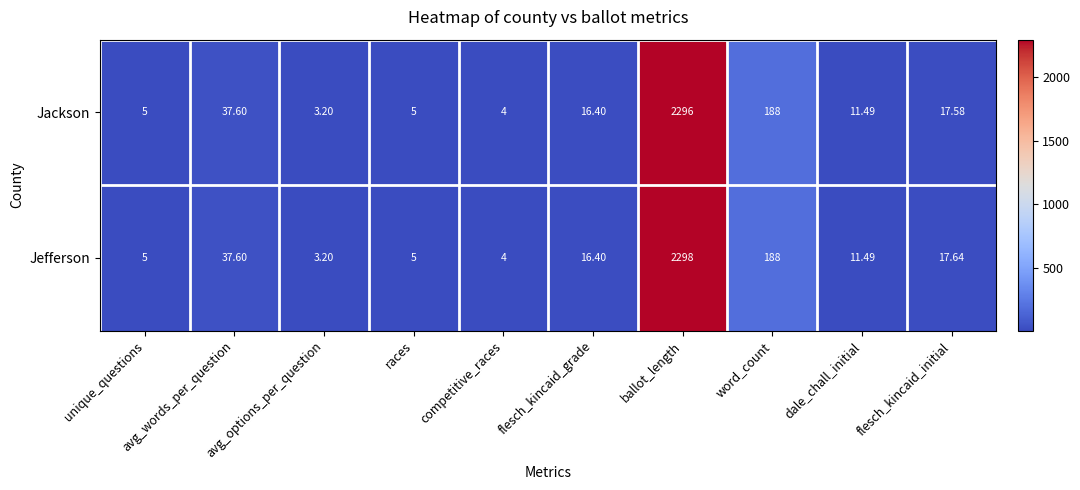

List the series in order of their overall mean, lowest first.

Jackson, Jefferson